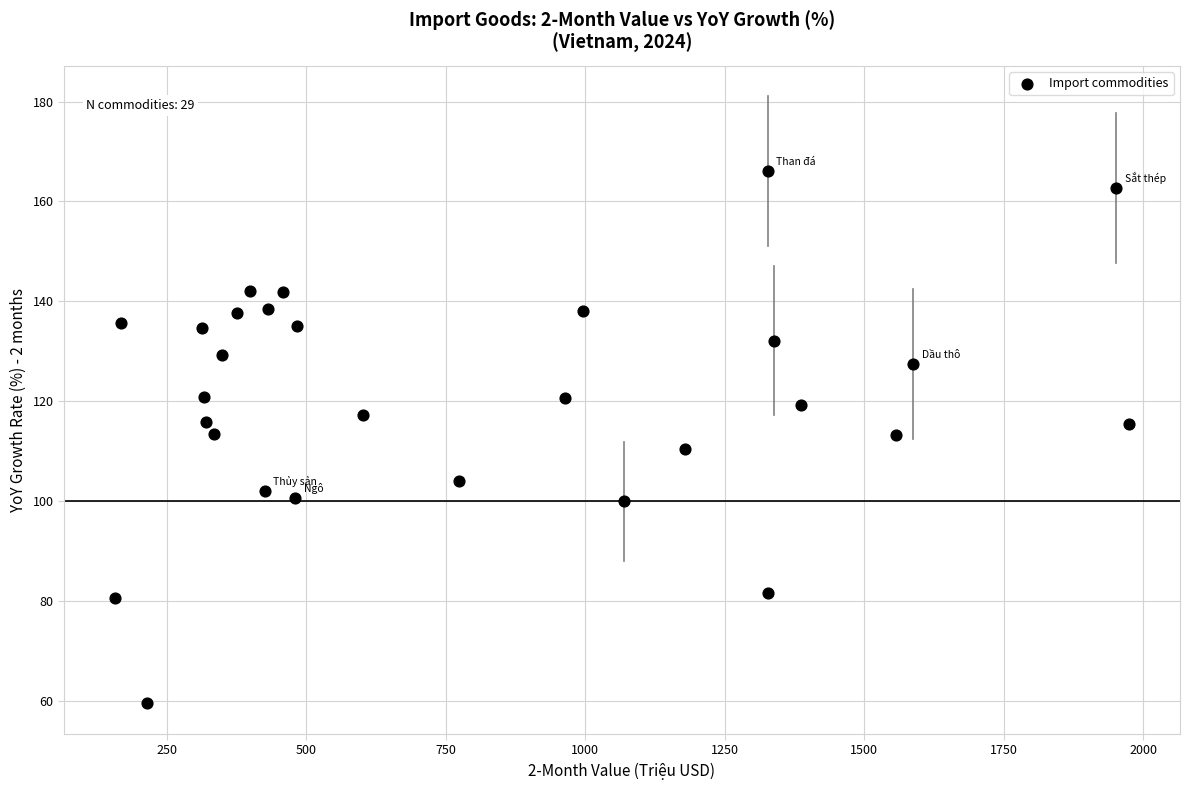

What is the range of X values (max minus min)?

1818.3